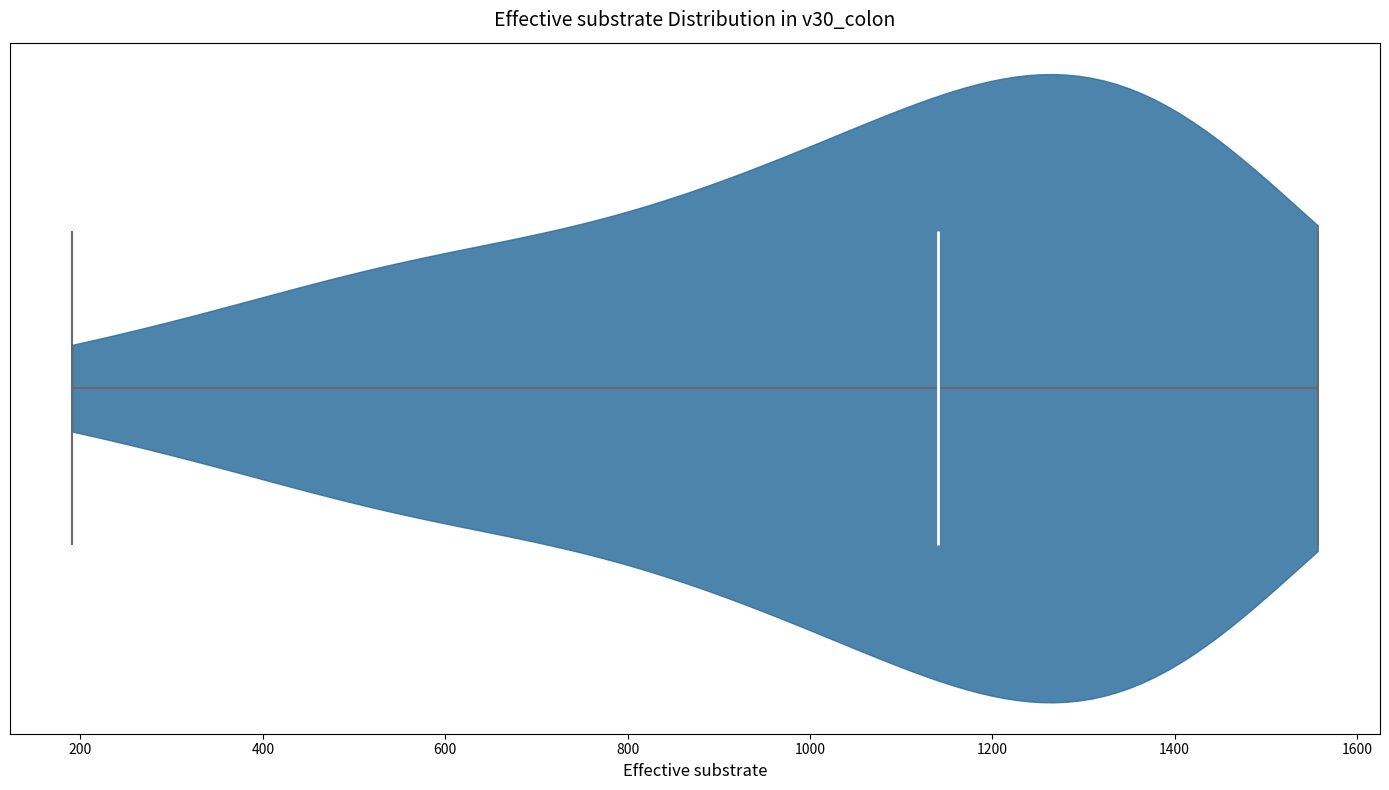

Read this violin plot against the x-axis: where its median line is, and the lowest and highest points the violin reaches. The values are not printed on the chart, so give them approximately, as read against the axis.

median line 1140, lowest point 200, highest point 1560